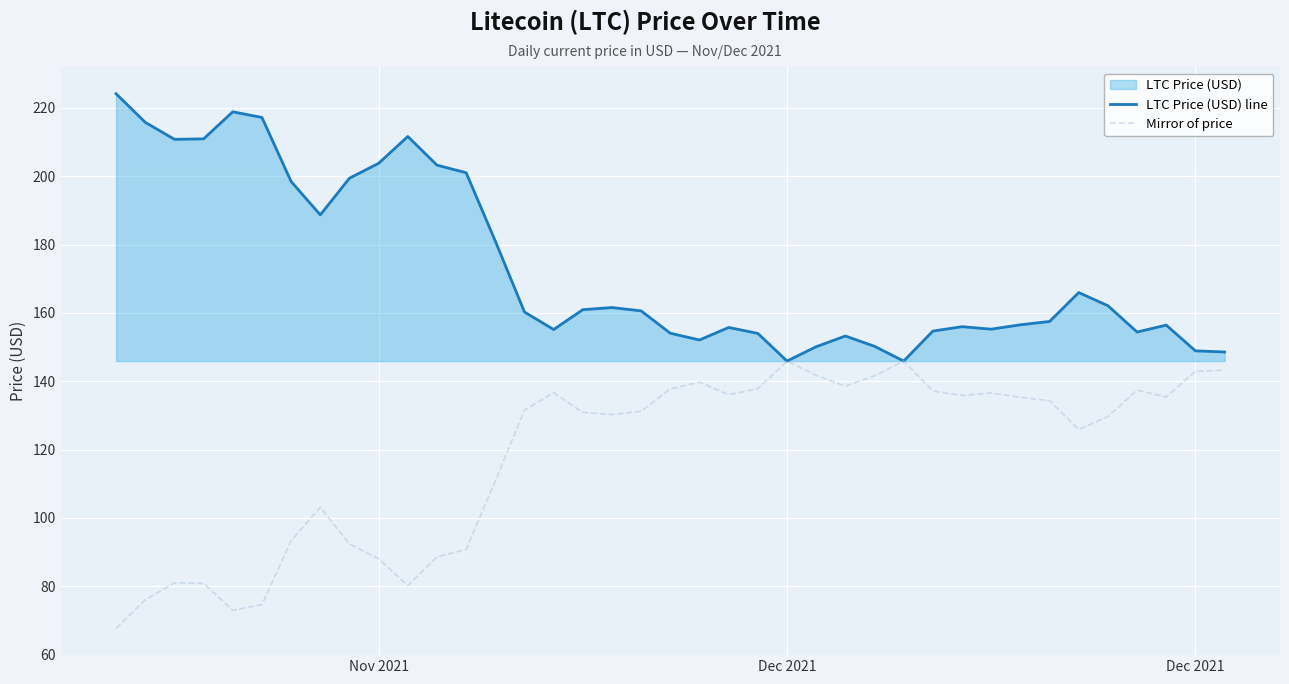

The value of LTC Price (USD) line at 26 is 55.2. True or false?

False